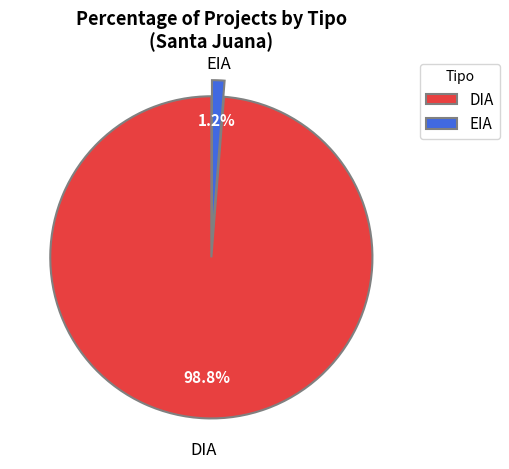

How many segments does this pie chart have?

2